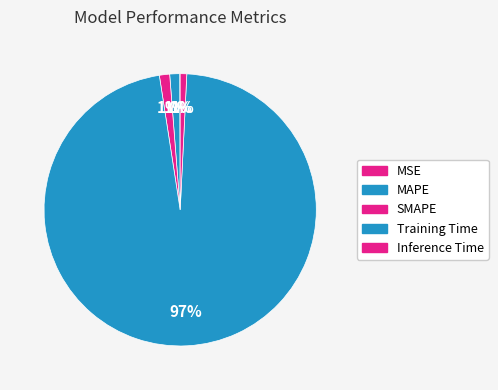

To the nearest percent, what portion does Inference Time represent?

1%